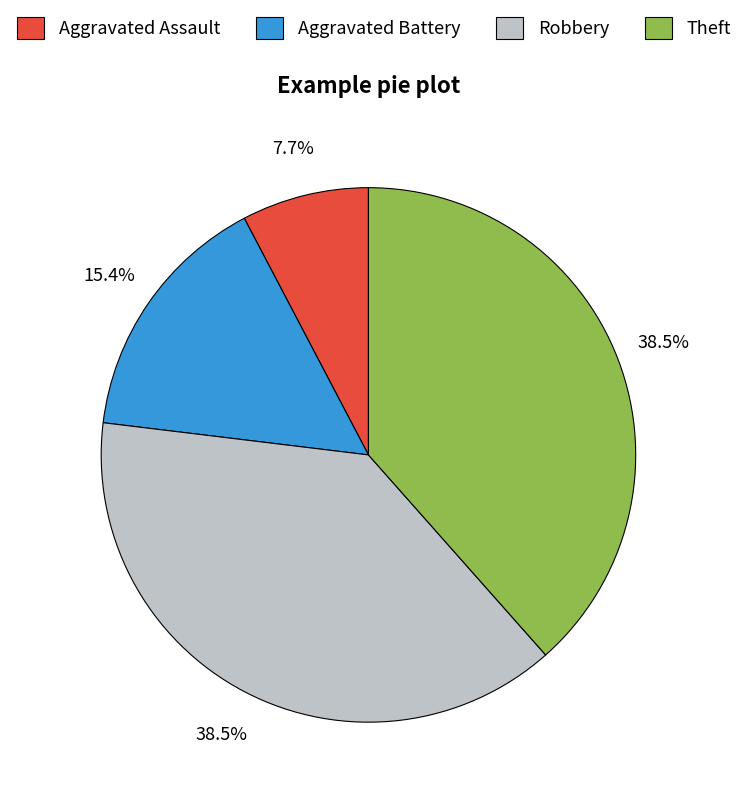

Is Theft the majority of the pie?

No